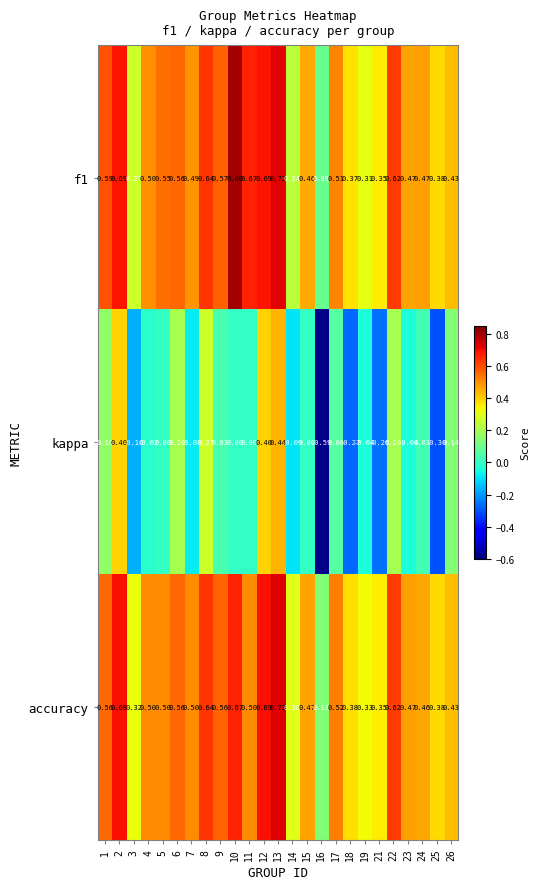

Is the value of kappa at 18 greater than the value of f1 at 18?

No